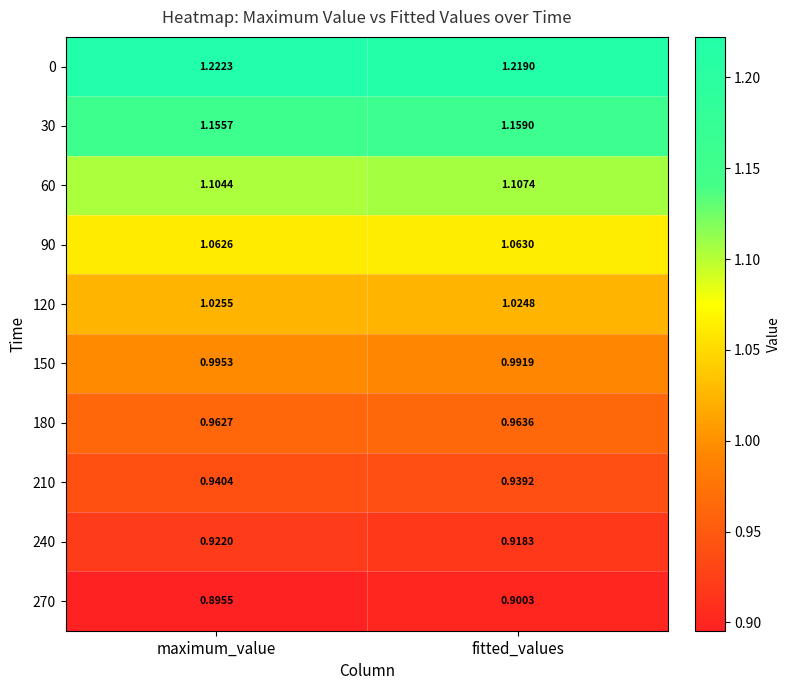

At which label is 240 closest to 0?

fitted_values